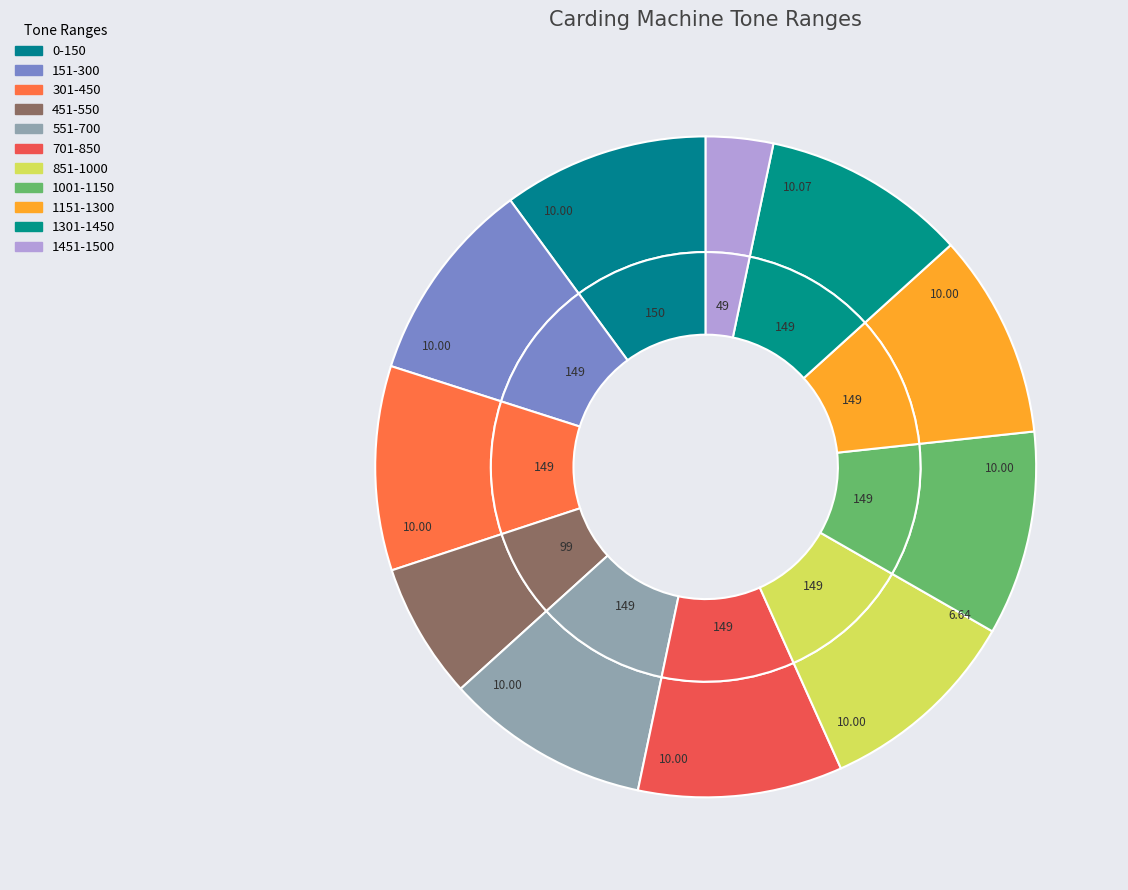

To the nearest percent, what percentage of the pie is max_values?

3%